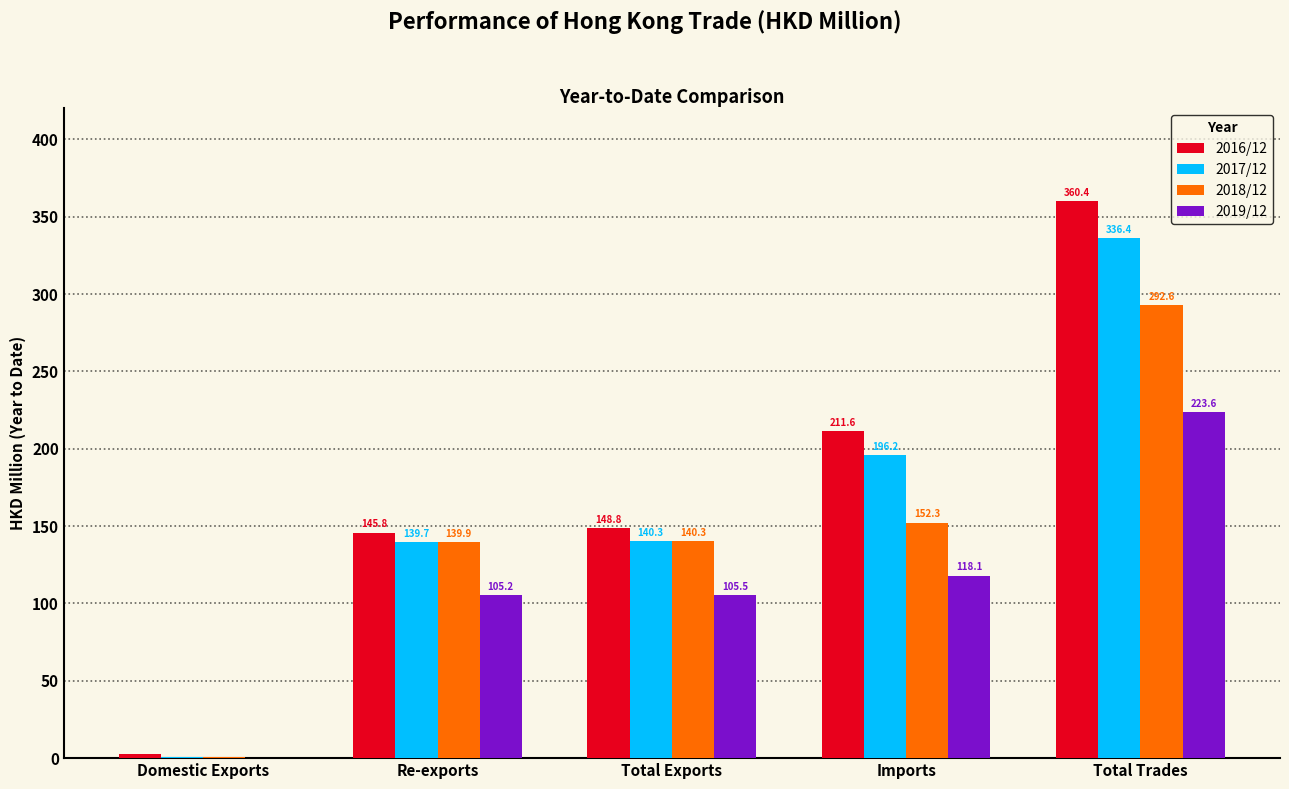

What is the average value of the 2019/12 series?

110.5